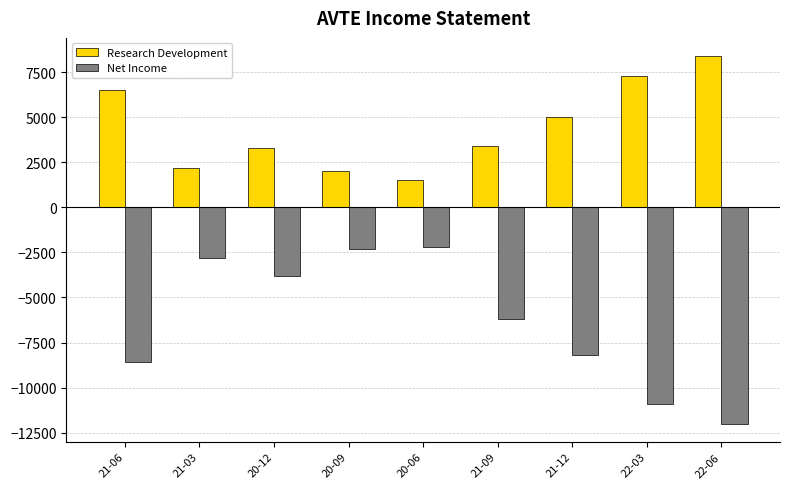

Is the value of Research Development at 20-09 greater than the value of Net Income at 21-09?

Yes